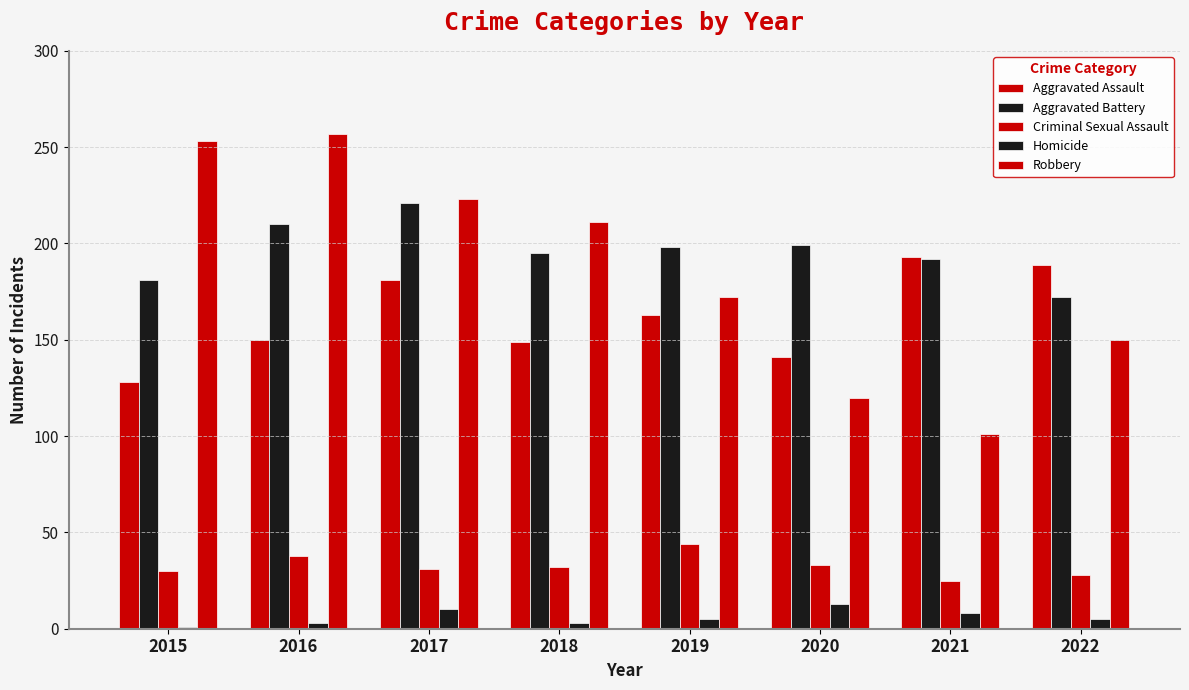

Reading left to right, extract all data points from this chart.

Aggravated Assault: 2015=128	2016=150	2017=181	2018=149	2019=163	2020=141	2021=193	2022=189
Aggravated Battery: 2015=181	2016=210	2017=221	2018=195	2019=198	2020=199	2021=192	2022=172
Criminal Sexual Assault: 2015=30	2016=38	2017=31	2018=32	2019=44	2020=33	2021=25	2022=28
Homicide: 2015=1	2016=3	2017=10	2018=3	2019=5	2020=13	2021=8	2022=5
Robbery: 2015=253	2016=257	2017=223	2018=211	2019=172	2020=120	2021=101	2022=150